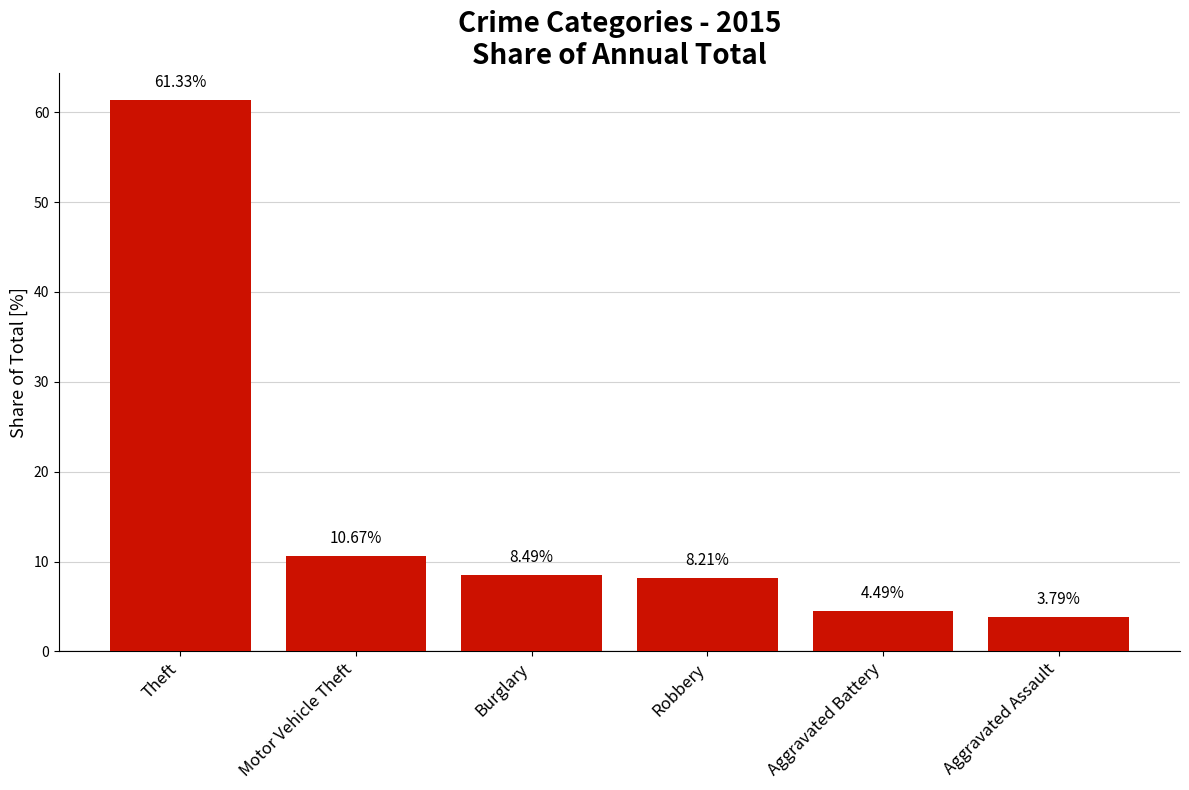

Where is the data nearest to the value 32?

Motor Vehicle Theft